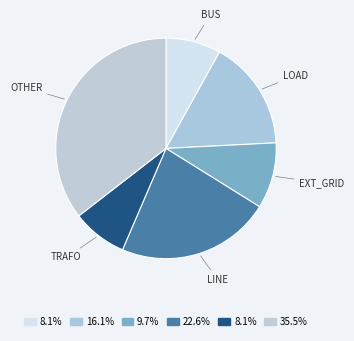

To the nearest percent, what is the average slice percentage?

17%